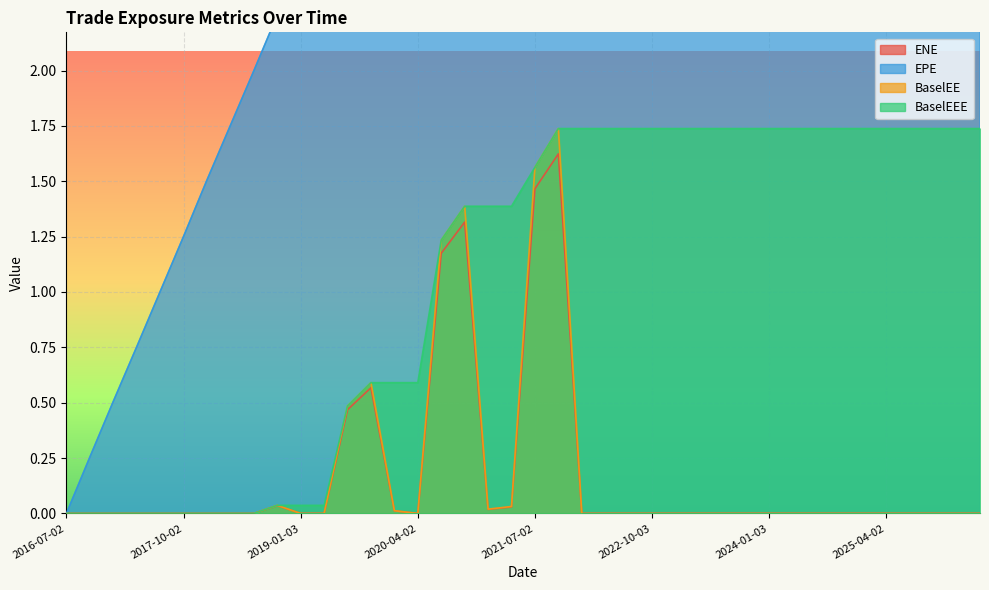

True or false: EPE and BaselEEE cross at least once.

False